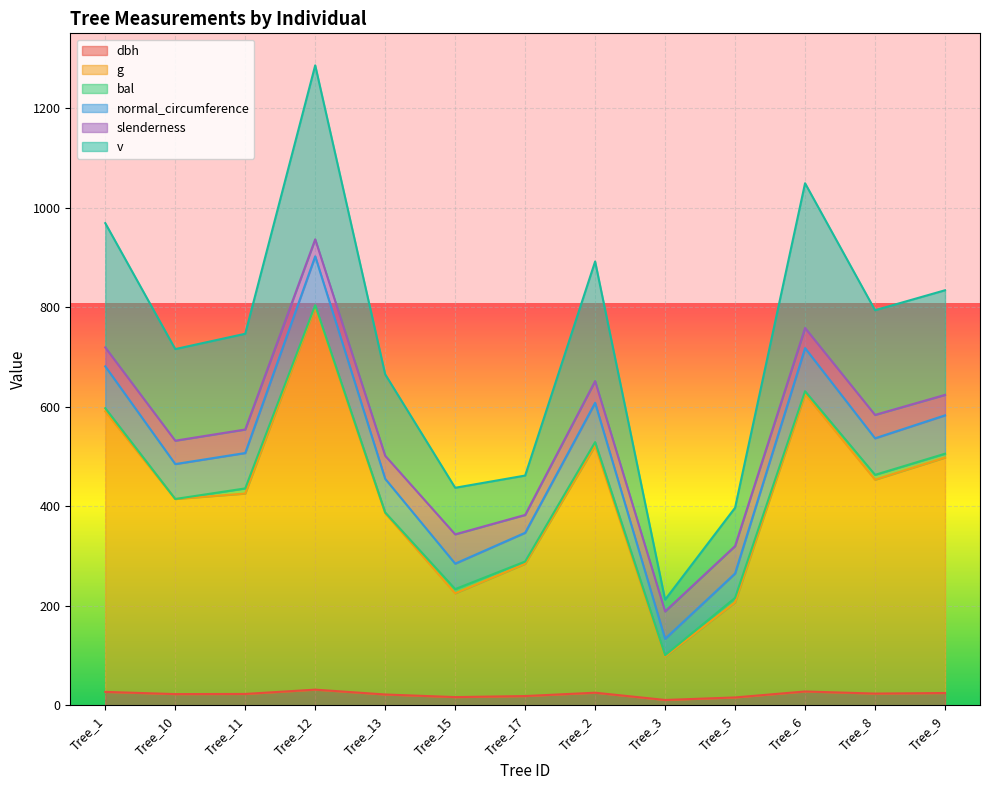

What is the spread (max minus min) of values at Tree_12?

1255.3